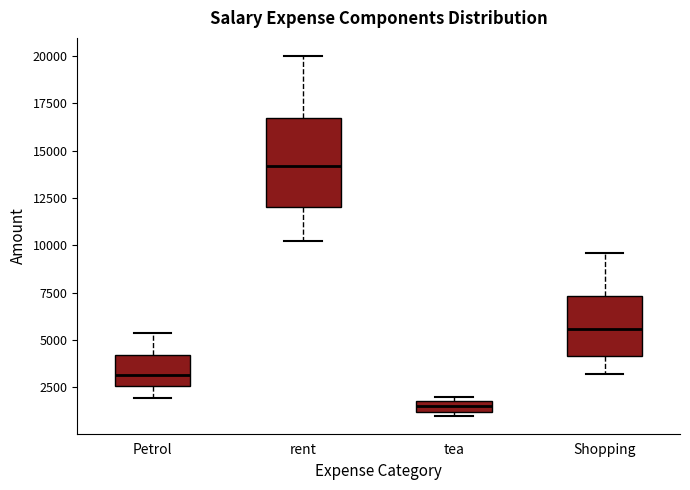

Where is the lower edge of the box for Petrol on the y-axis? The values are not printed on the chart, so give them approximately, as read against the axis.

2500